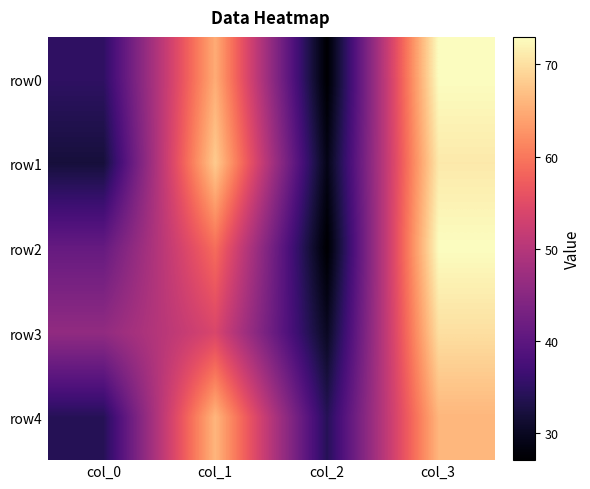

At which category is the sum across all series the highest?

col_3